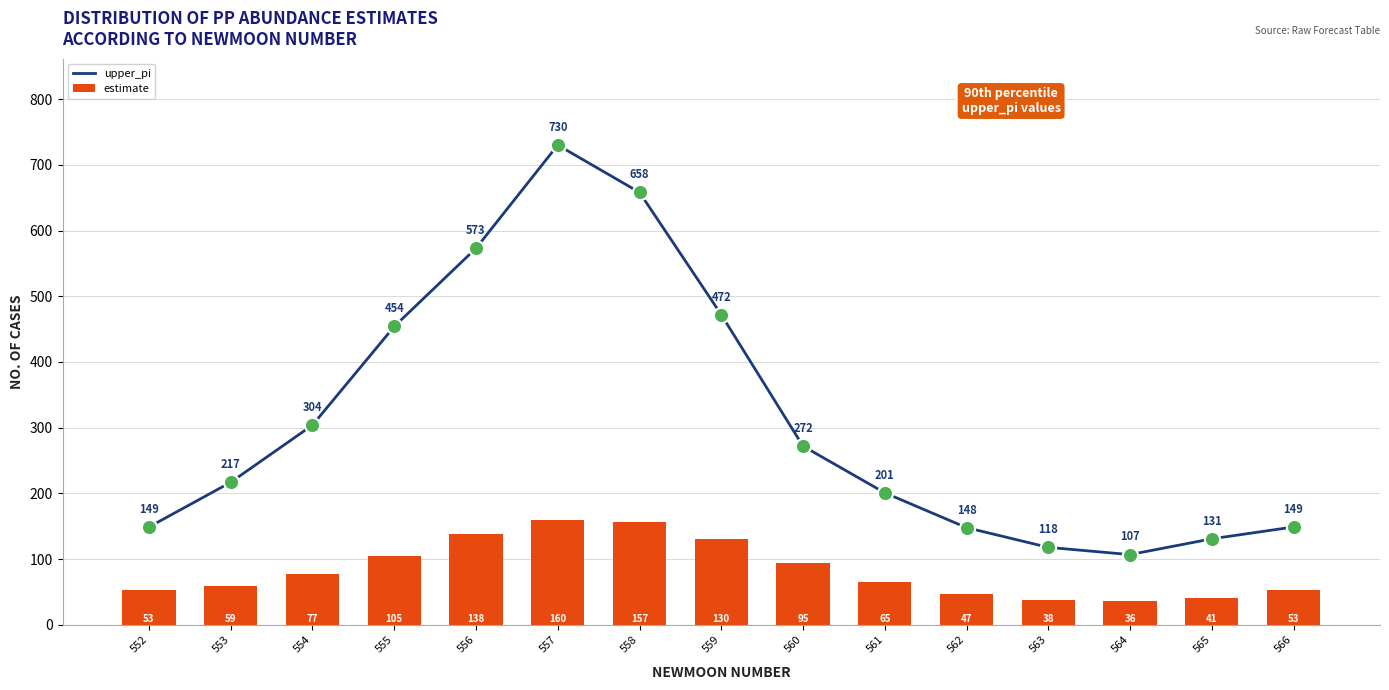

Which series has the widest spread of Y values?

upper_pi